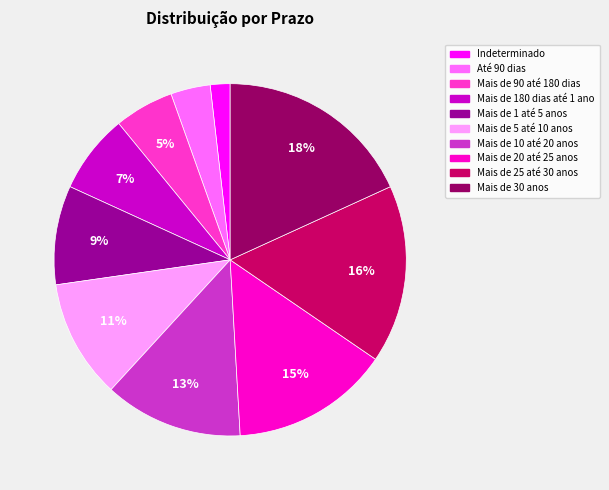

To the nearest percent, what is the combined percentage of Até 90 dias and Mais de 25 até 30 anos?

20%